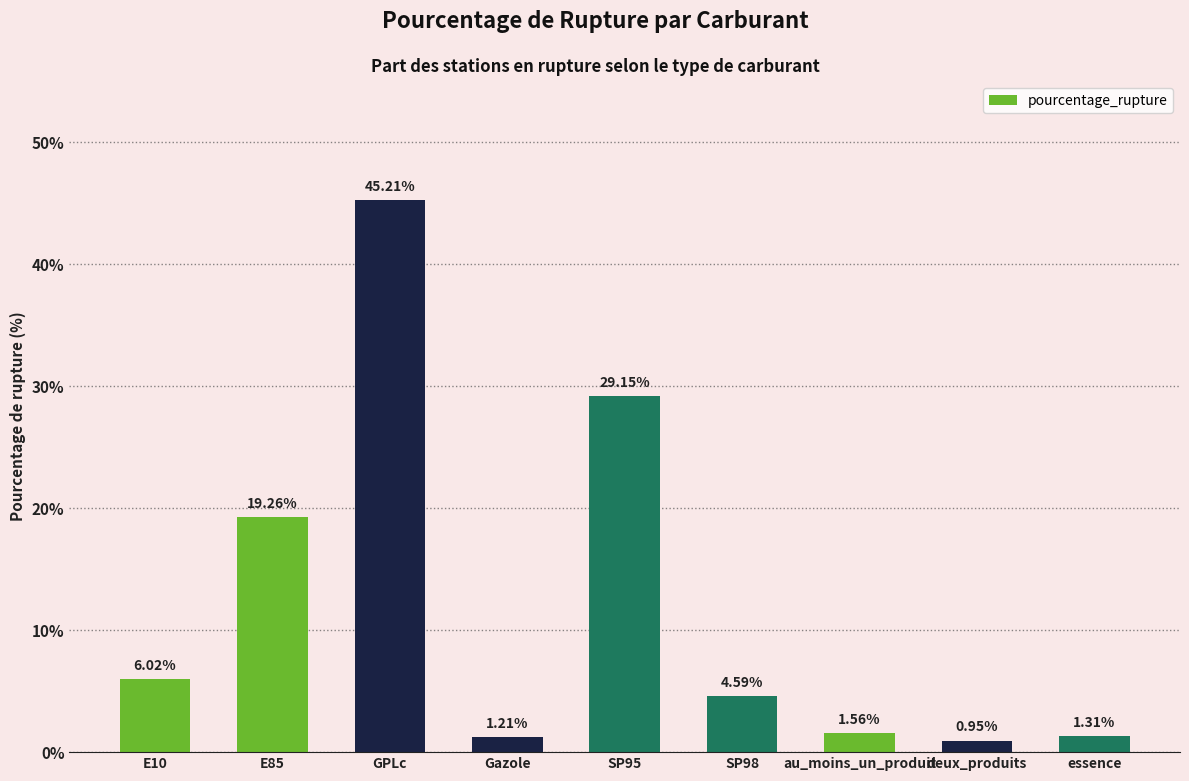

What is the sum of all values?

109.3